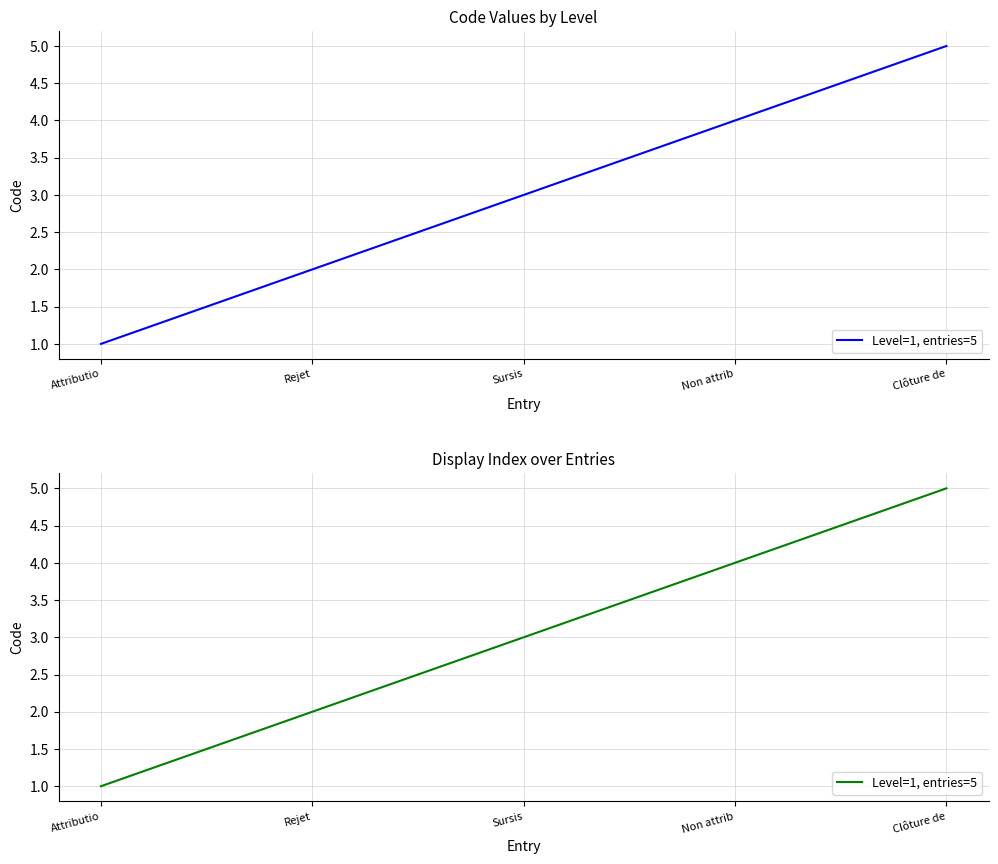

How many data points does each series have?

5